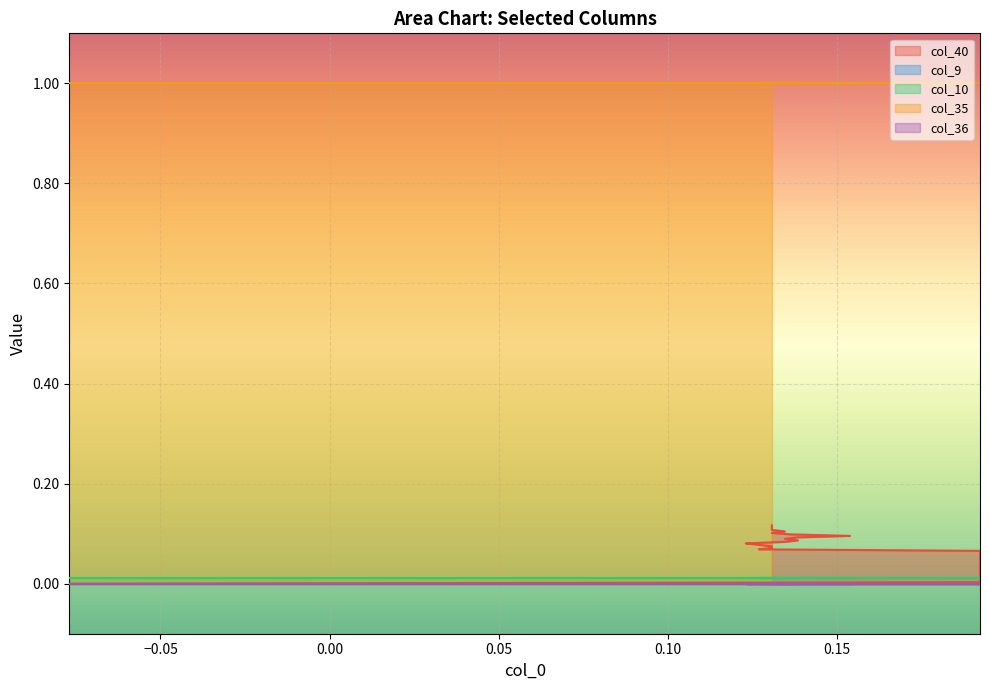

Reading left to right, transcribe all the data shown in this chart.

col_40: 0.0	0.0	0.0	0.0	0.0	0.0	0.0	0.0	0.0	0.0	0.0	0.0	0.0	0.0	0.0	0.0	0.0	0.1	0.1	0.1	0.1	0.1	0.1	0.1	0.1	0.1	0.1	0.1	0.1	0.1	0.1	0.1	0.1	0.1	0.1	0.1	0.1	0.1	0.1	0.1
col_9: 0.0	0.0	0.0	0.0	0.0	0.0	0.0	0.0	0.0	0.0	0.0	0.0	0.0	0.0	0.0	0.0	0.0	0.0	0.0	0.0	0.0	0.0	0.0	0.0	0.0	0.0	0.0	0.0	0.0	0.0	0.0	0.0	0.0	0.0	0.0	0.0	0.0	0.0	0.0	0.0
col_10: 0.0	0.0	0.0	0.0	0.0	0.0	0.0	0.0	0.0	0.0	0.0	0.0	0.0	0.0	0.0	0.0	0.0	0.0	0.0	0.0	0.0	0.0	0.0	0.0	0.0	0.0	0.0	0.0	0.0	0.0	0.0	0.0	0.0	0.0	0.0	0.0	0.0	0.0	0.0	0.0
col_35: 1.0	1.0	1.0	1.0	1.0	1.0	1.0	1.0	1.0	1.0	1.0	1.0	1.0	1.0	1.0	1.0	1.0	1.0	1.0	1.0	1.0	1.0	1.0	1.0	1.0	1.0	1.0	1.0	1.0	1.0	1.0	1.0	1.0	1.0	1.0	1.0	1.0	1.0	1.0	1.0
col_36: 0.0	0.0	0.0	0.0	0.0	0.0	0.0	0.0	0.0	0.0	0.0	0.0	0.0	0.0	0.0	0.0	0.0	0.0	0.0	0.0	0.0	0.0	0.0	0.0	0.0	0.0	0.0	0.0	0.0	0.0	0.0	0.0	0.0	0.0	0.0	0.0	0.0	0.0	0.0	0.0